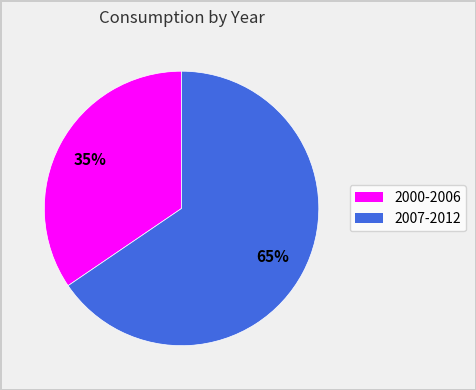

Count the number of slices in the pie.

2